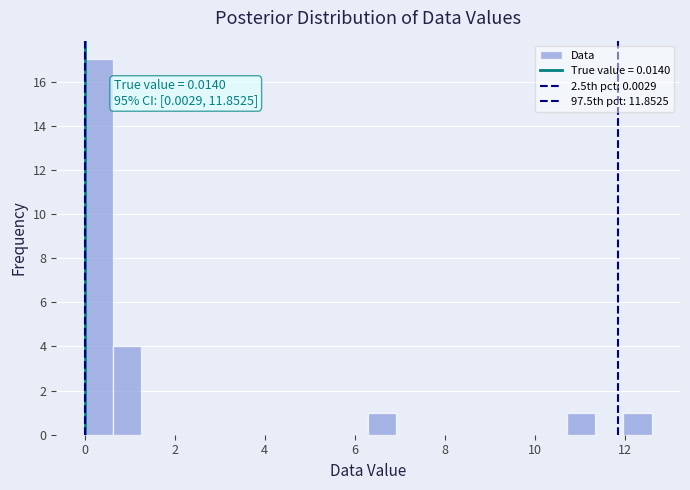

Read against the x-axis, roughly where is the centre of the tallest bar?

0.4